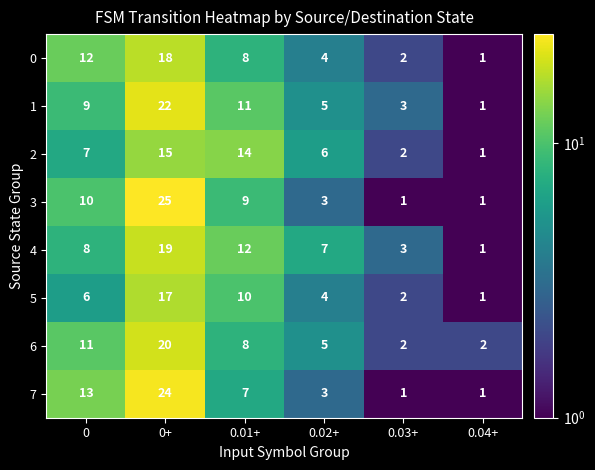

List the series in order of their peak value, lowest first.

2, 5, 0, 4, 6, 1, 7, 3